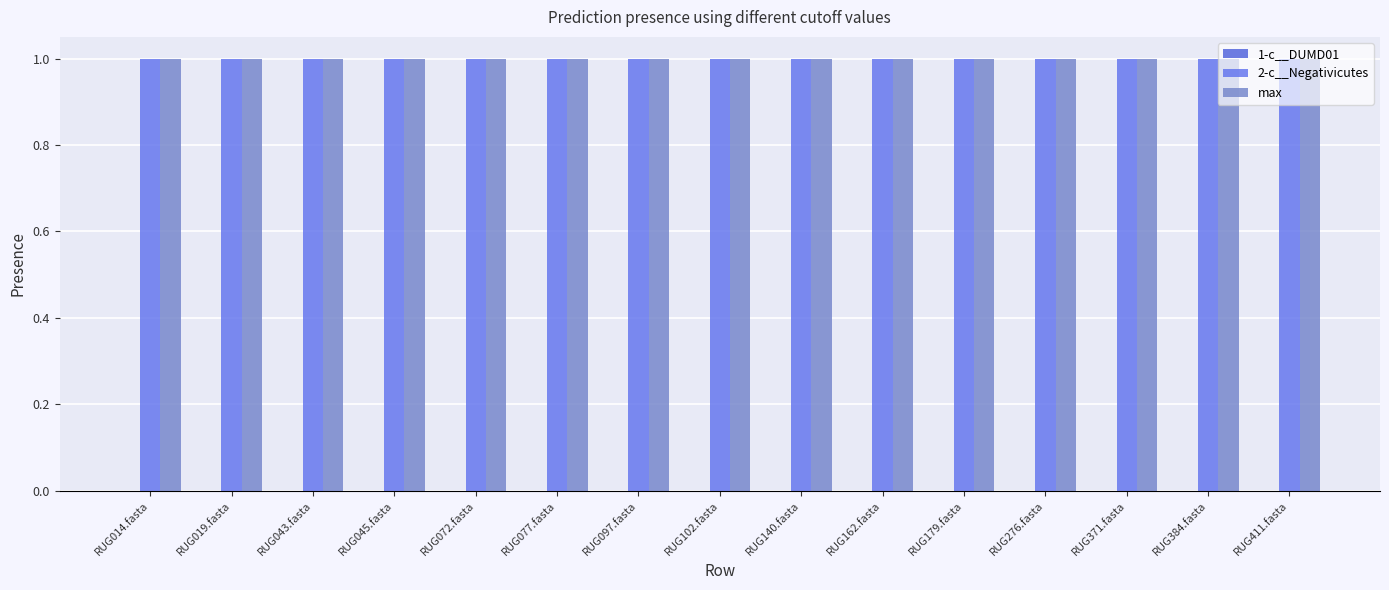

Does the chart contain any negative values?

No